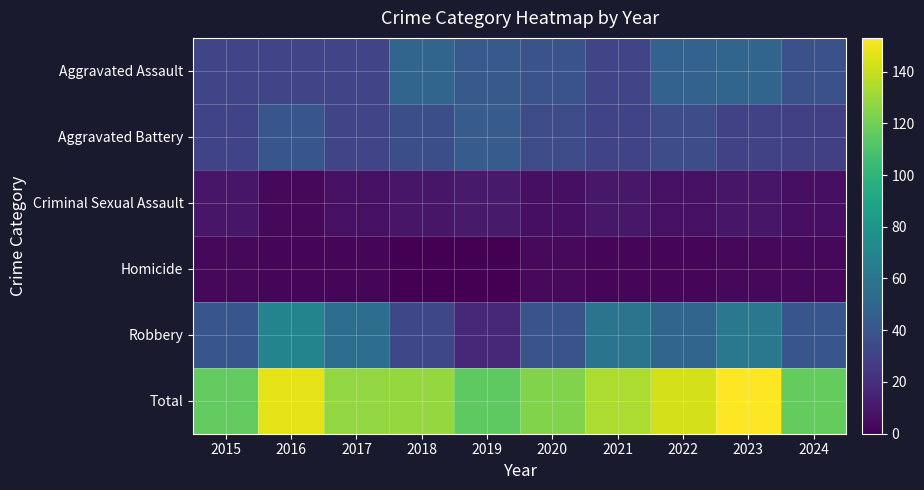

Which series has the widest spread of values?

Robbery